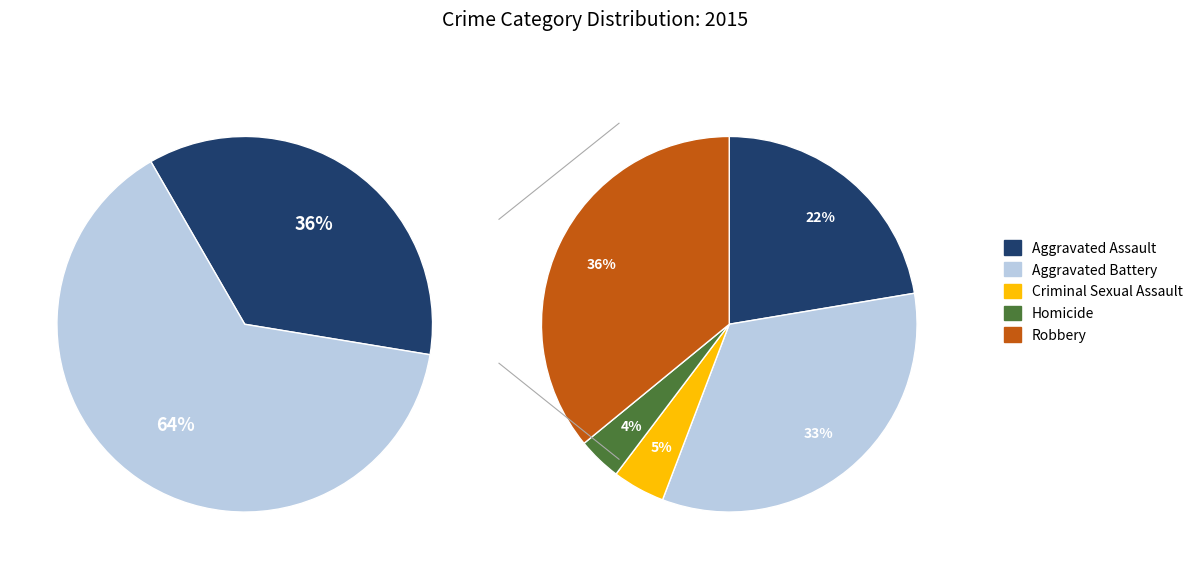

Which slice is the largest?

Robbery